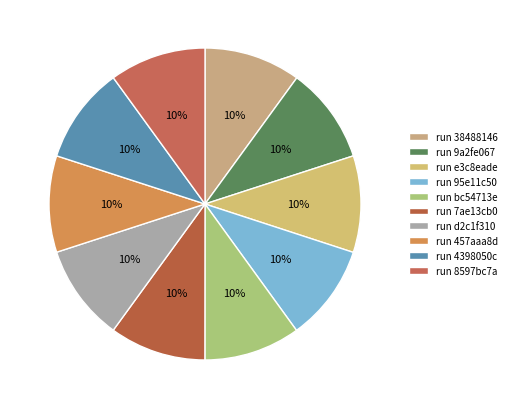

How many segments does this pie chart have?

10